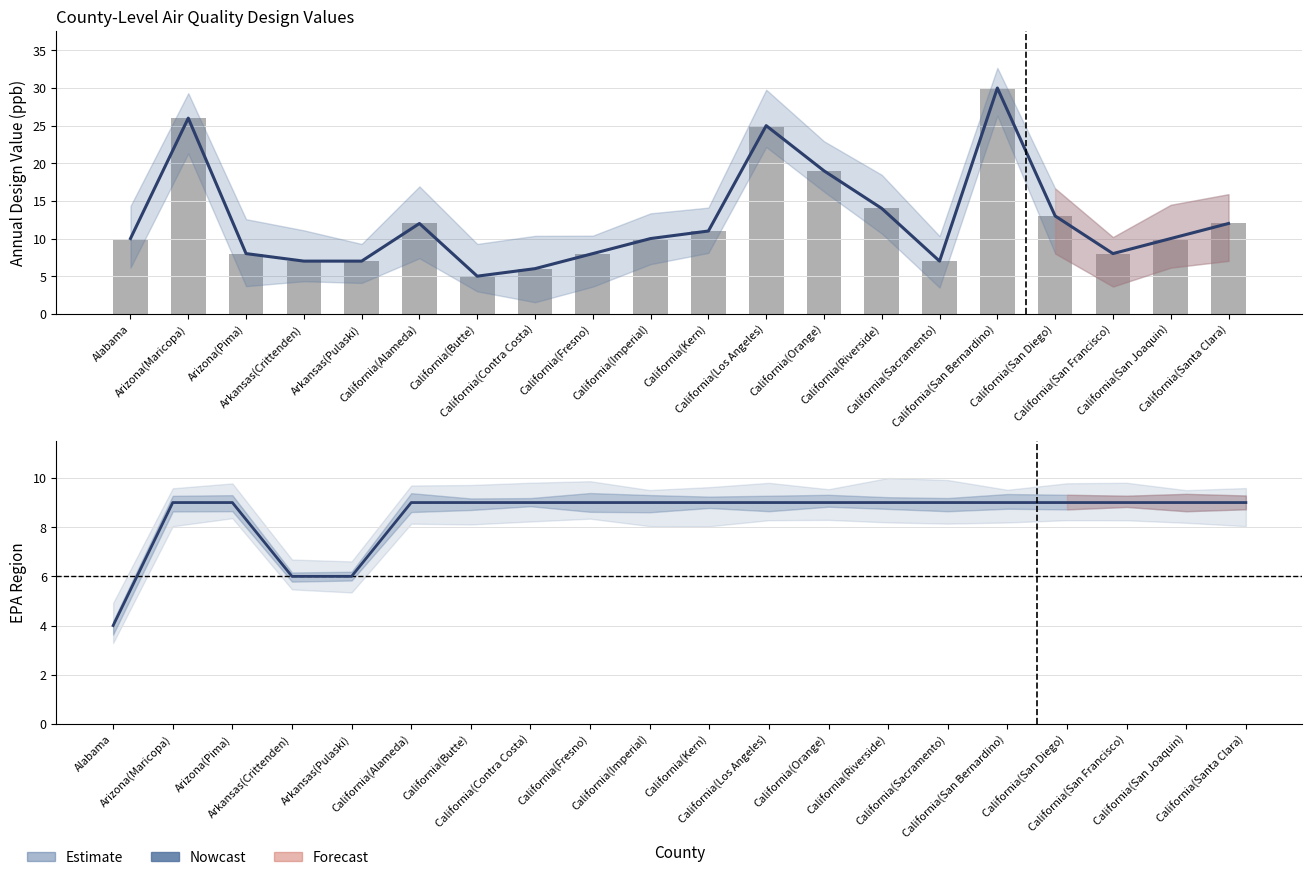

List the labels in order of 2021 Annual Design Value (ppb) value, largest first.

California(San Bernardino), Arizona(Maricopa), California(Los Angeles), California(Orange), California(Riverside), California(San Diego), California(Alameda), California(Santa Clara), California(Kern), Alabama, California(Imperial), California(San Joaquin), Arizona(Pima), California(Fresno), California(San Francisco), Arkansas(Crittenden), Arkansas(Pulaski), California(Sacramento), California(Contra Costa), California(Butte)